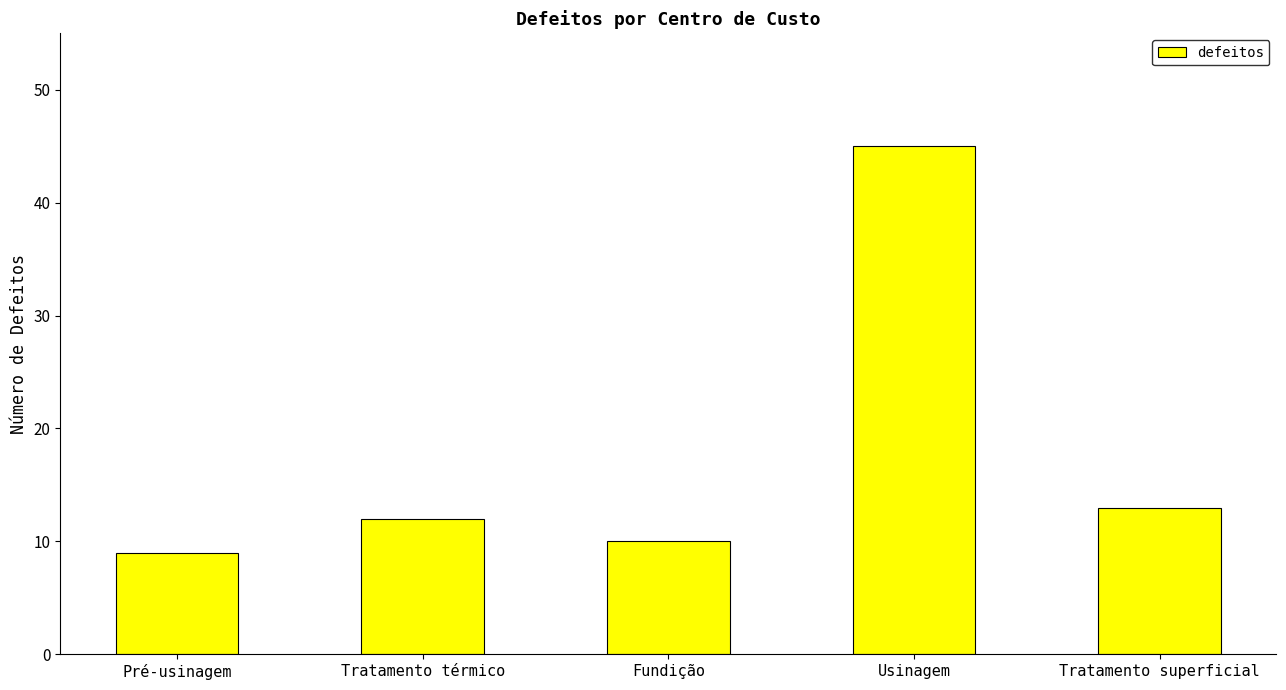

Rank the categories by value from lowest to highest.

Pré-usinagem, Fundição, Tratamento térmico, Tratamento superficial, Usinagem